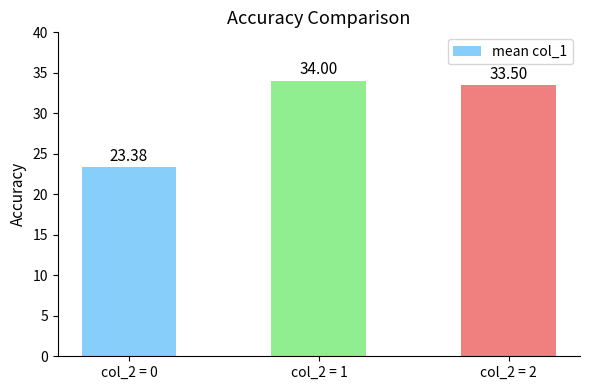

Is it true that the value at col_2 = 1 is 34.0?

True